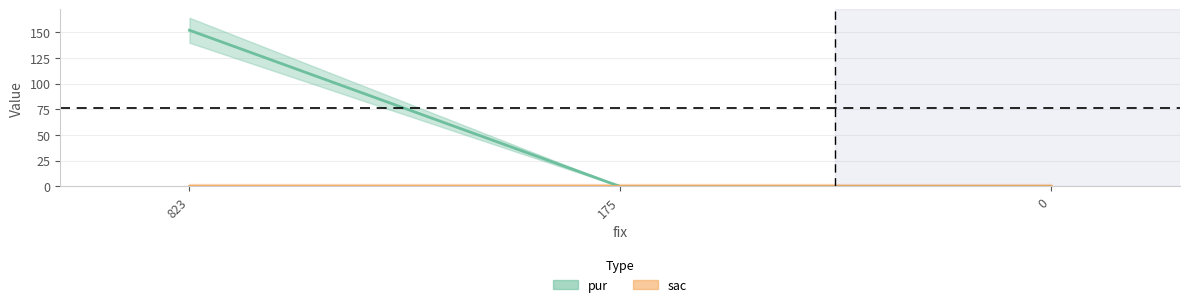

What is the difference between the values at 823 and 0?

152